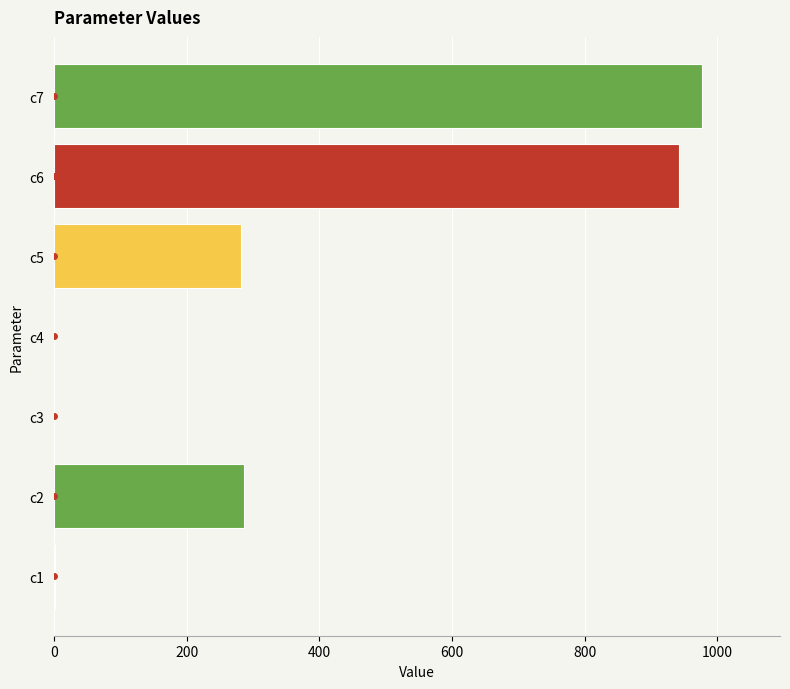

At which category does the chart reach its peak across all series?

c7